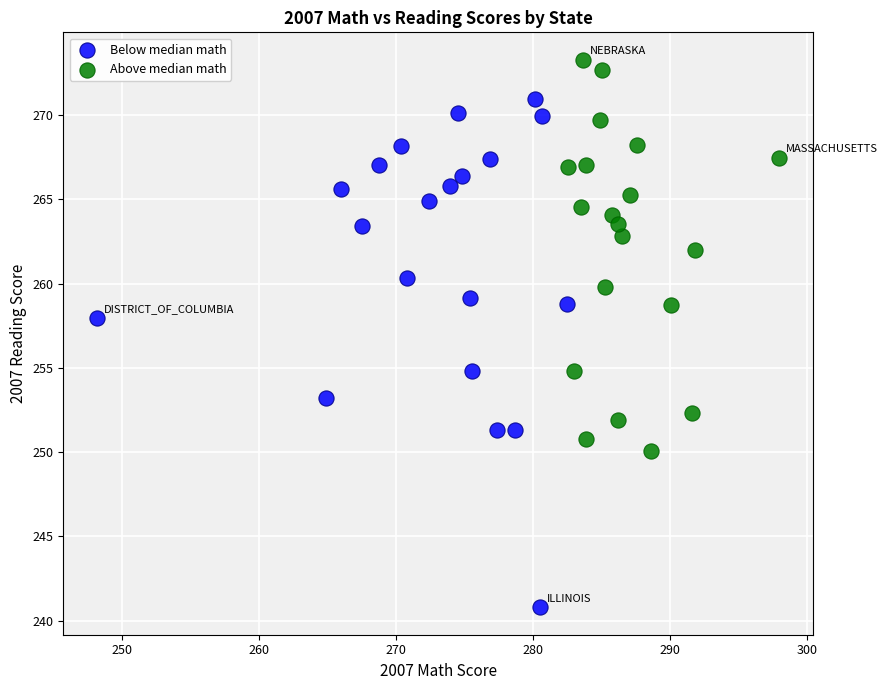

Which series reaches the minimum Y coordinate?

Below median math